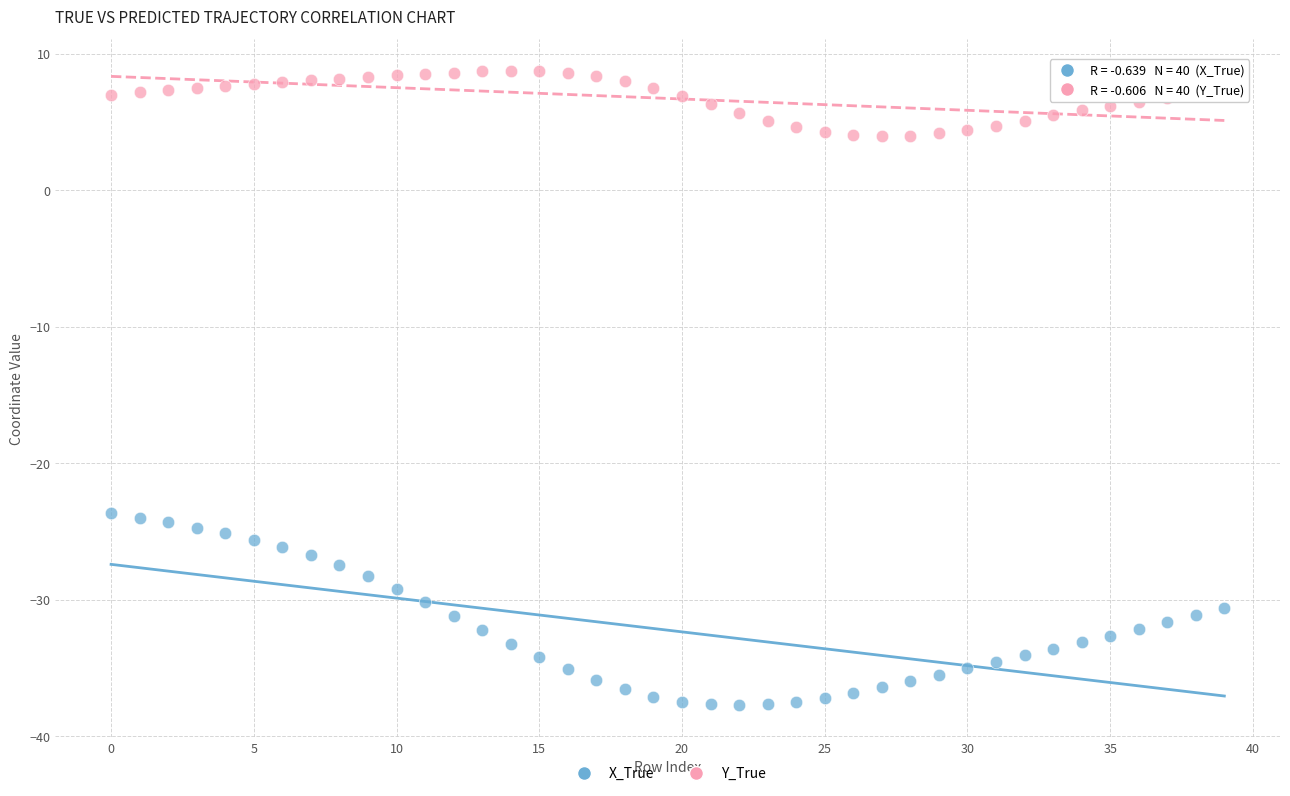

Which series has the largest Y range (max minus min)?

X_True